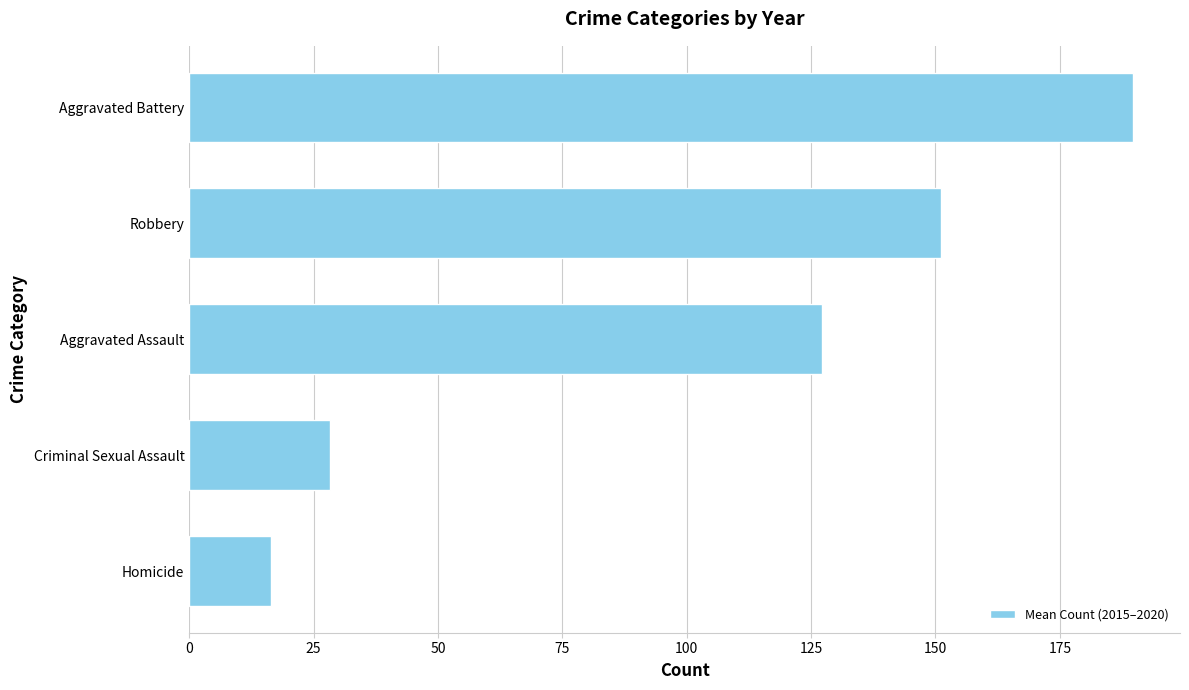

Between Homicide and Aggravated Battery, which is larger?

Aggravated Battery